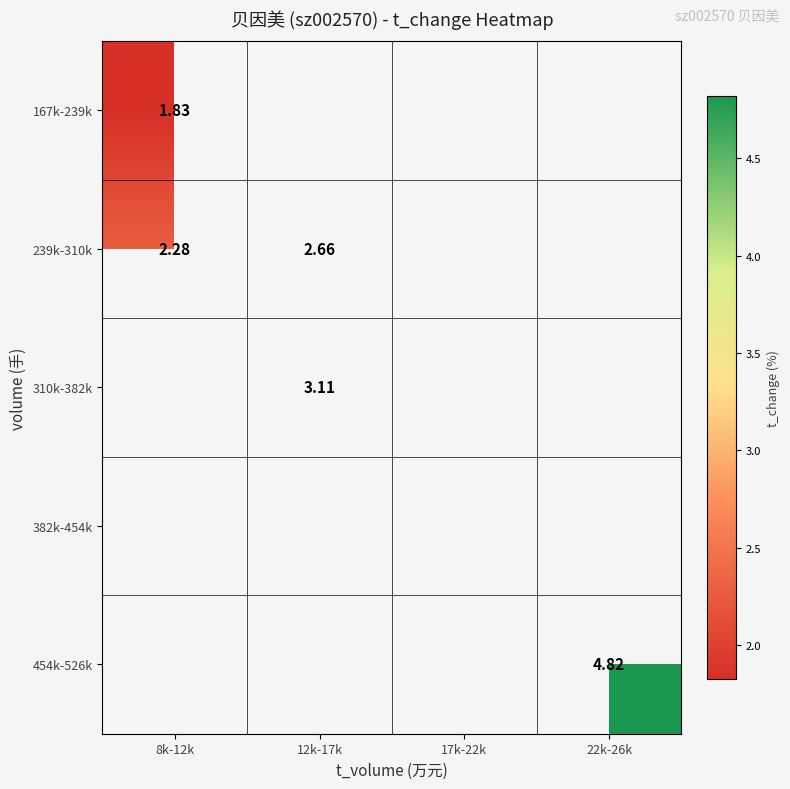

Rank the series by their average value, from lowest to highest.

167k-239k, 239k-310k, 310k-382k, 382k-454k, 454k-526k